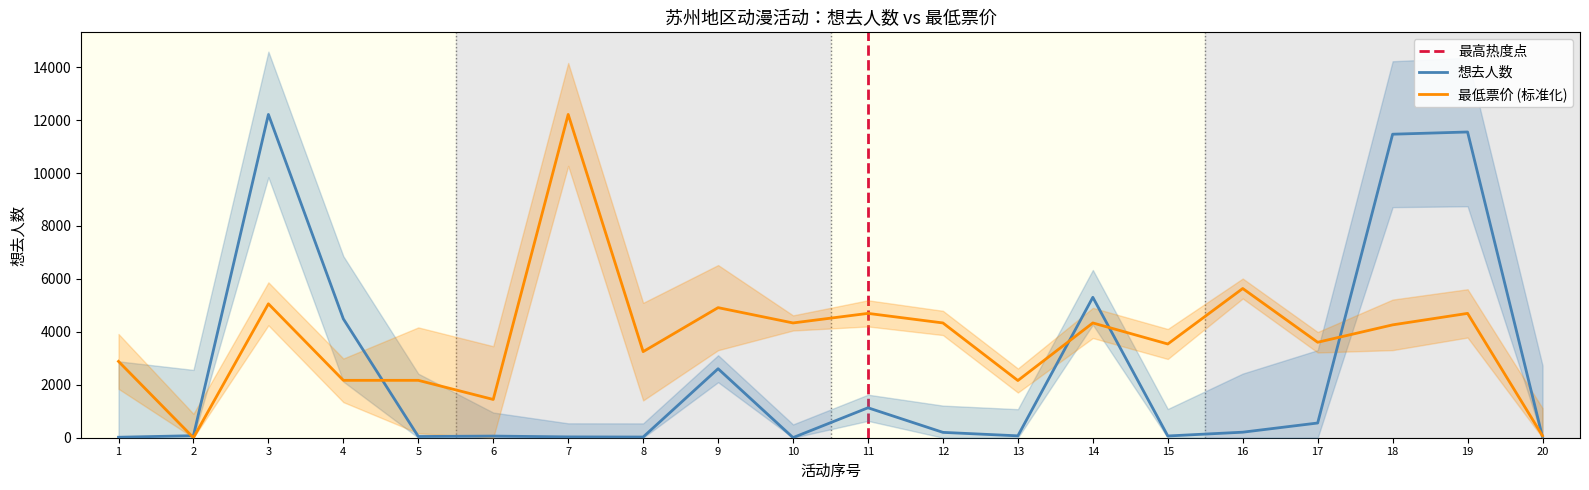

Rank the series by their average value, from lowest to highest.

想去人数, 最低票价